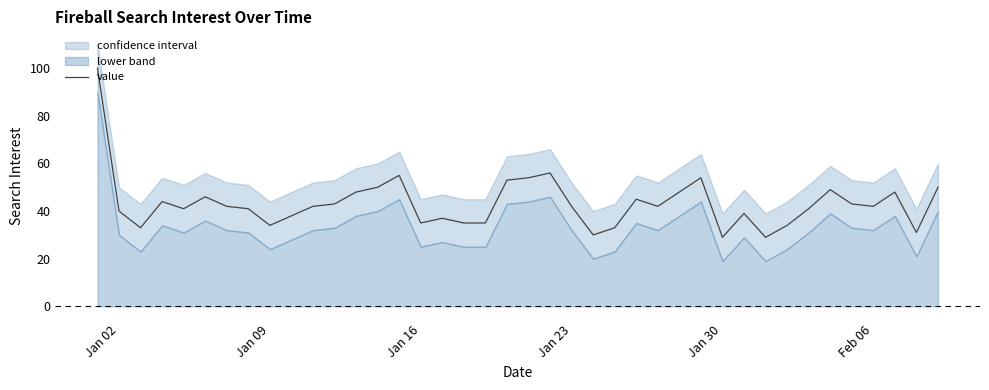

What is the minimum value for value?

29